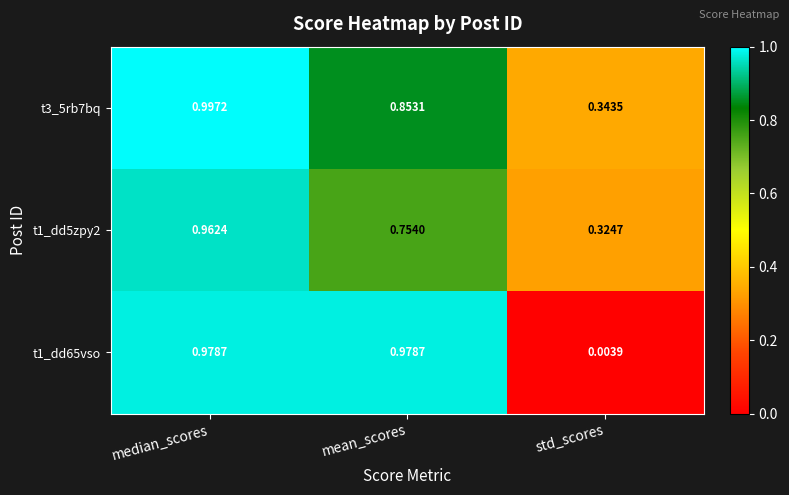

Where is t3_5rb7bq nearest to the value 0?

std_scores